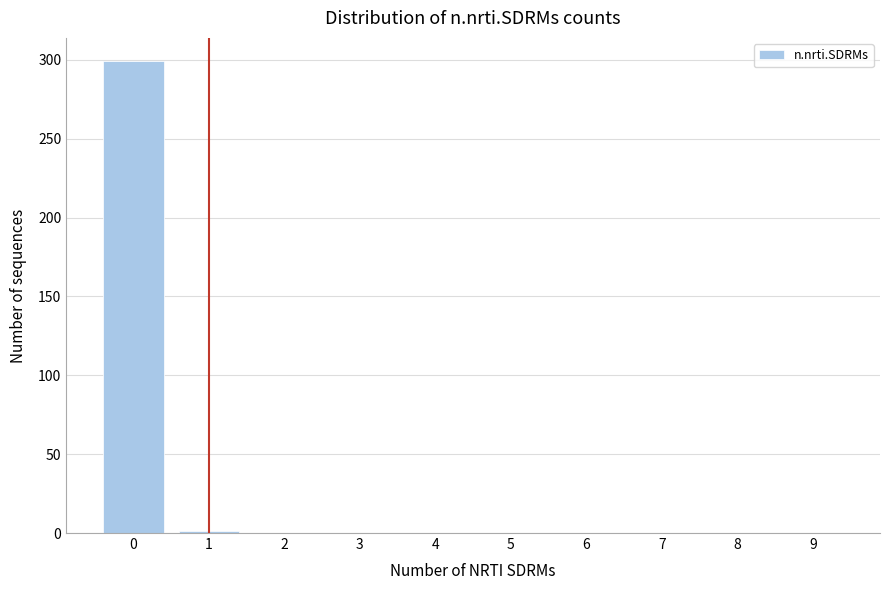

Is it true that the value at 8 is 0?

True